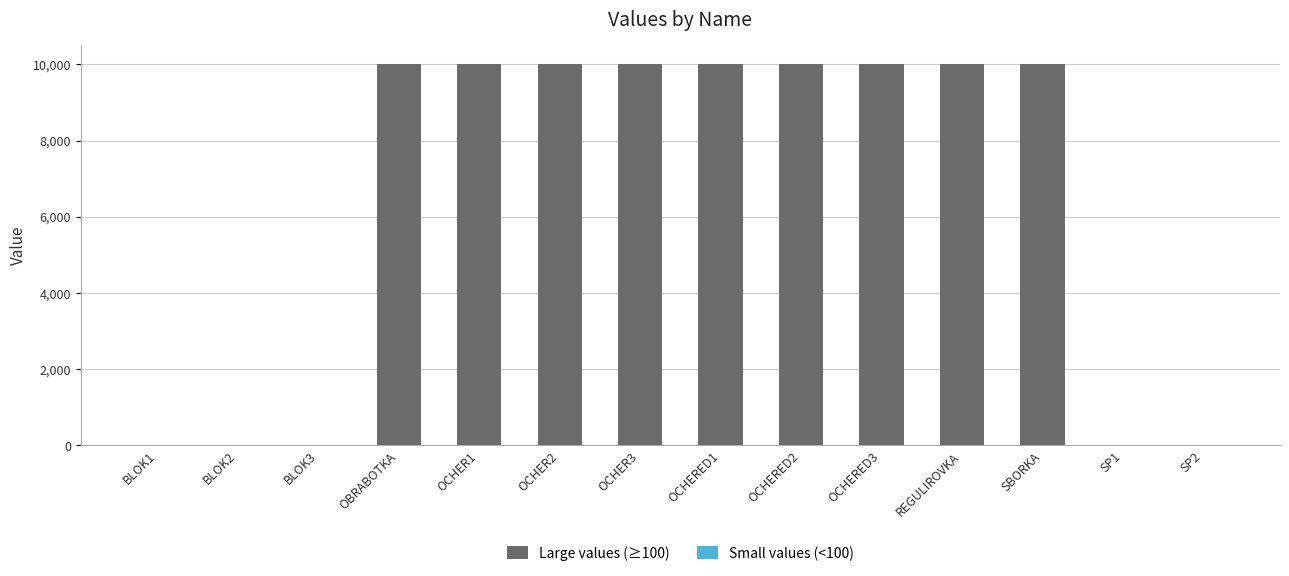

What is the ratio of the value at SBORKA to the value at OCHERED3?

1.0